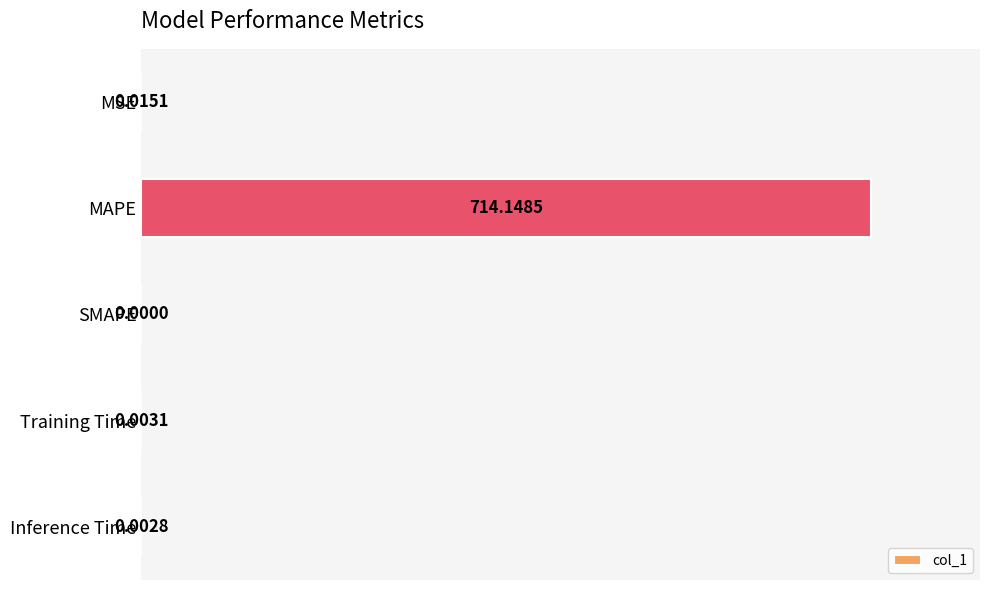

What is the sum of all values?

714.2